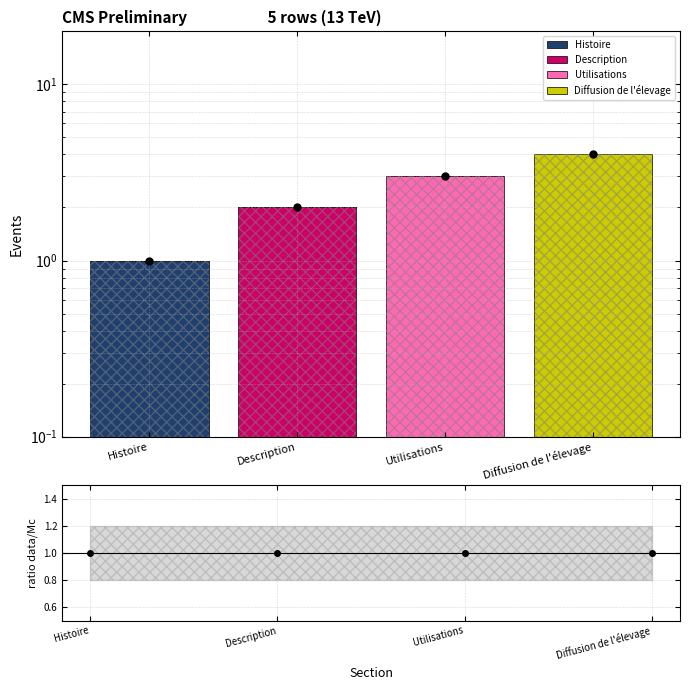

Which has a higher value, Description or Diffusion de l'élevage?

Diffusion de l'élevage